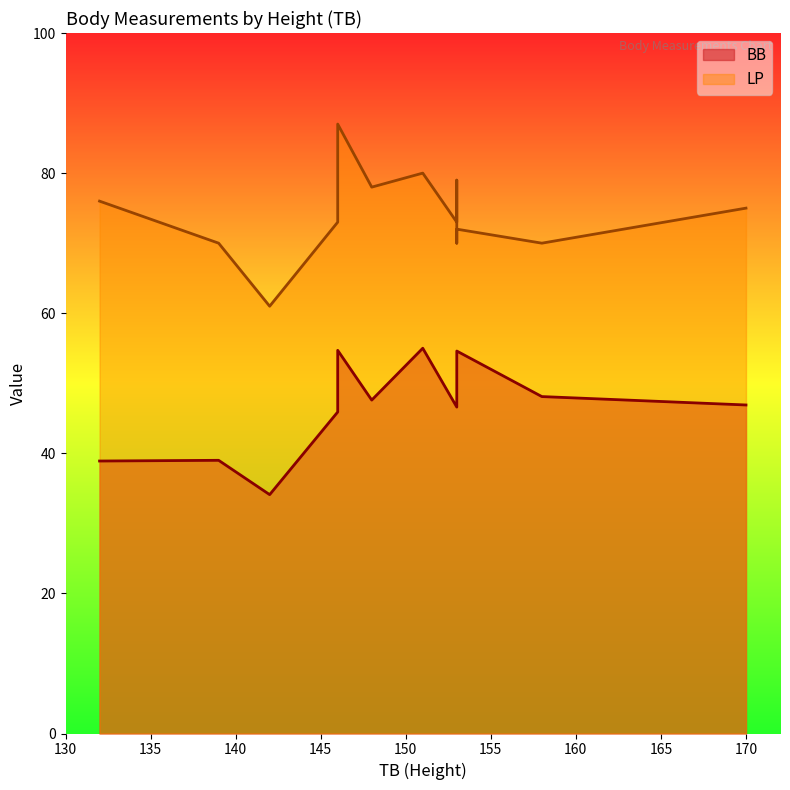

What is the difference between the highest and lowest values at 132?

37.1